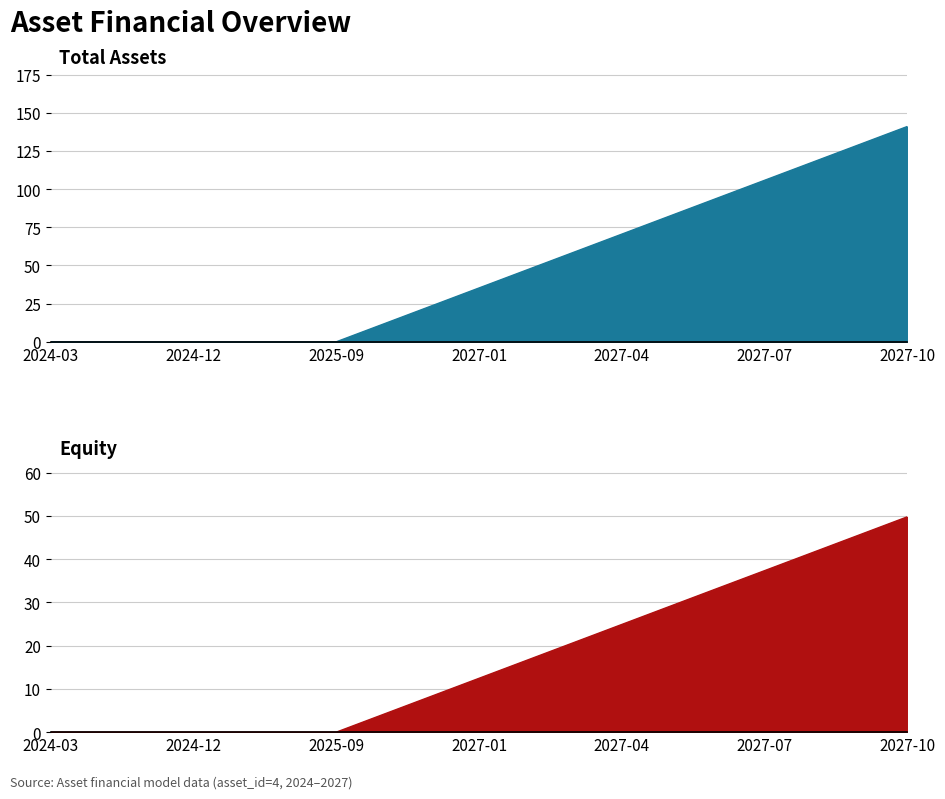

At which label does fixed_assets reach its minimum?

2024-03